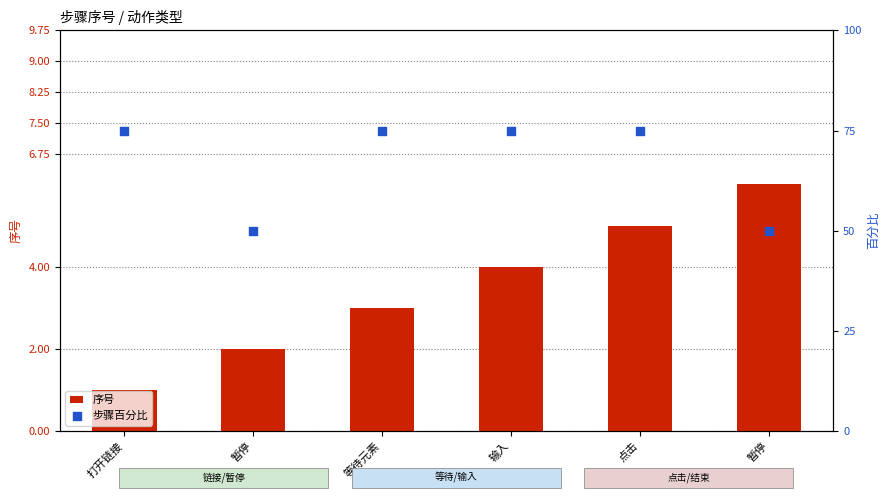

Is the value of 序号 at 暂停 greater than the value of 步骤百分比 at 打开链接?

No